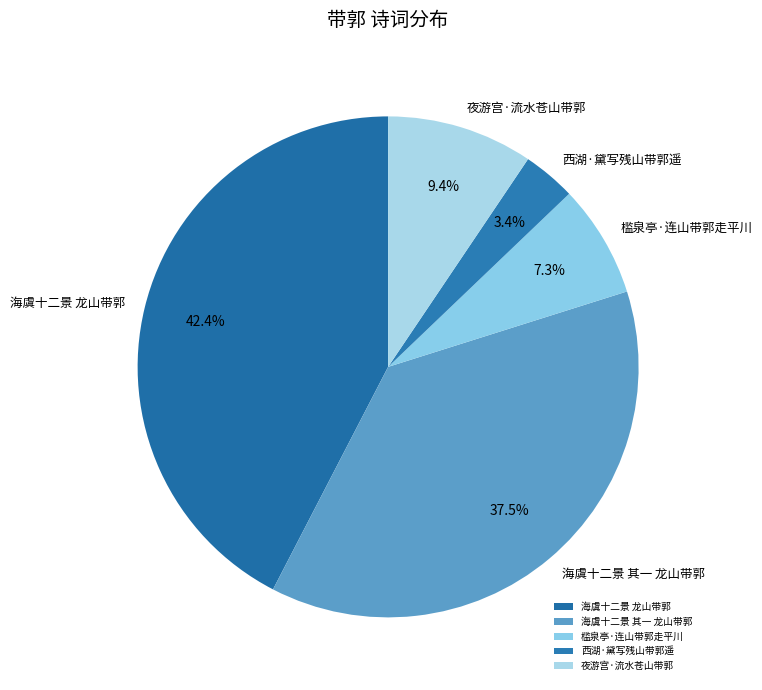

What is the largest slice in the pie chart?

海虞十二景 龙山带郭